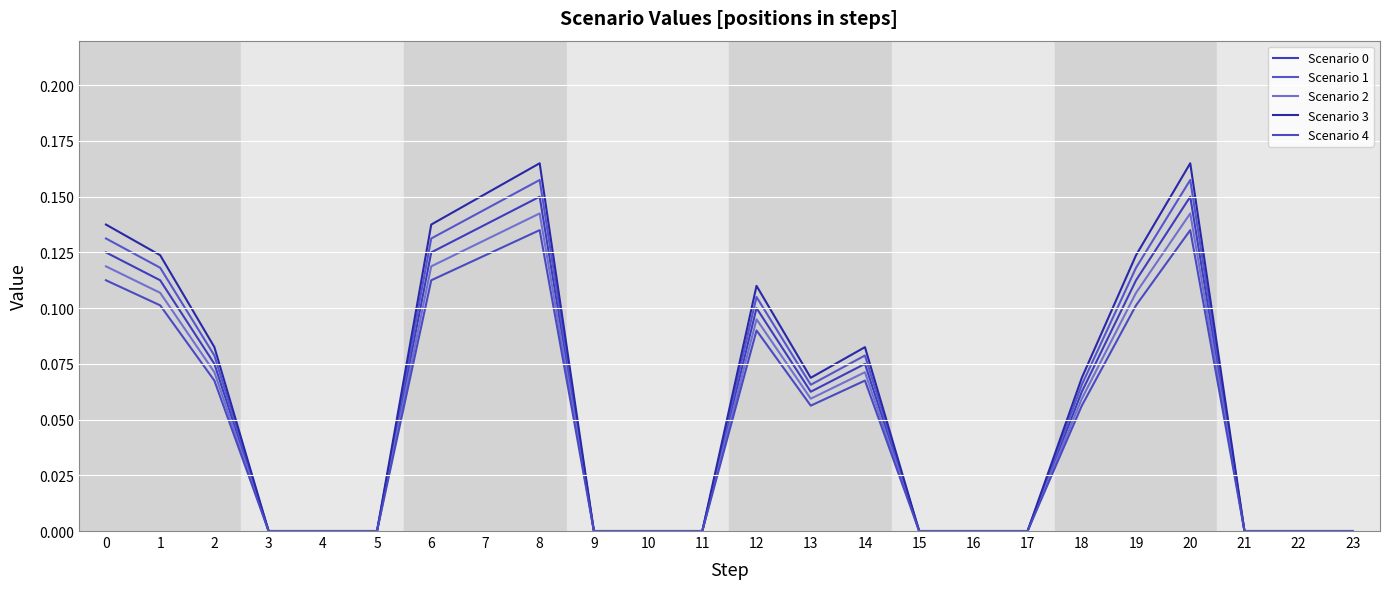

True or false: Scenario 4 and Scenario 0 intersect in this chart.

False